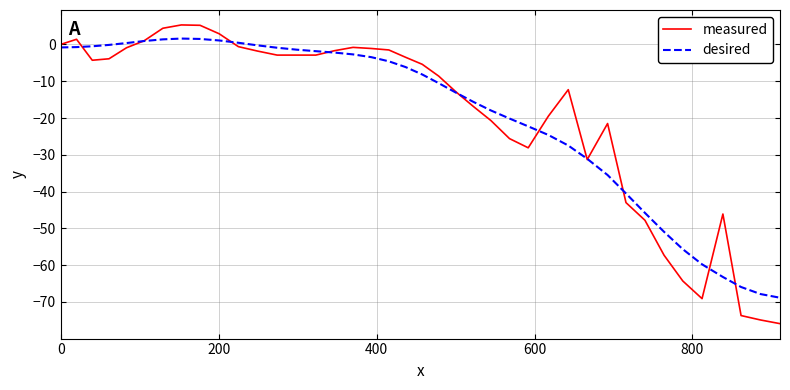

What is the smallest value displayed?

-75.9